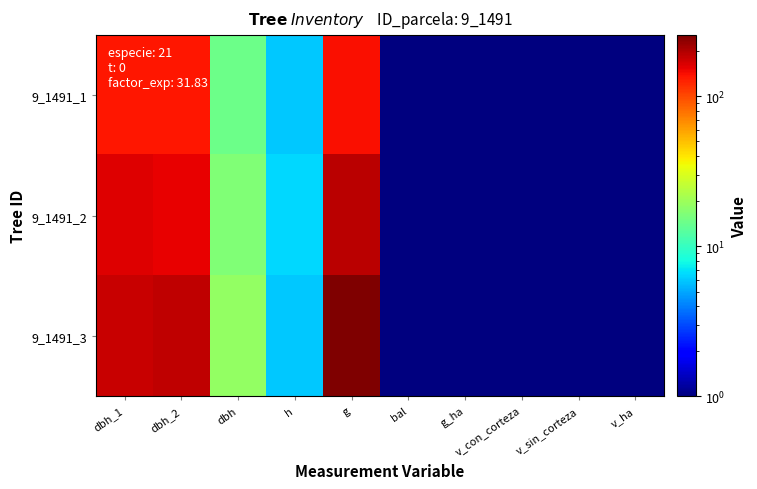

What is the maximum value shown in the chart?

255.5